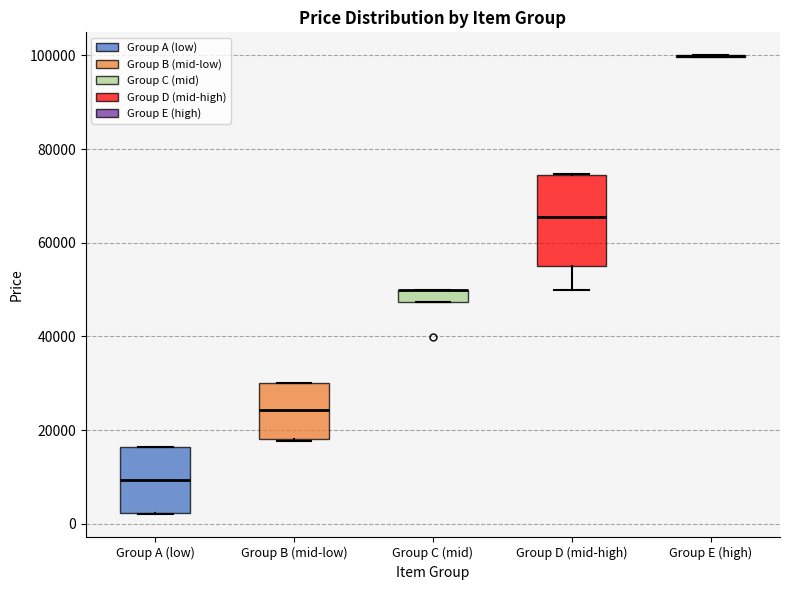

Where is the lower edge of the box for Group C (mid) on the y-axis? The values are not printed on the chart, so give them approximately, as read against the axis.

48000